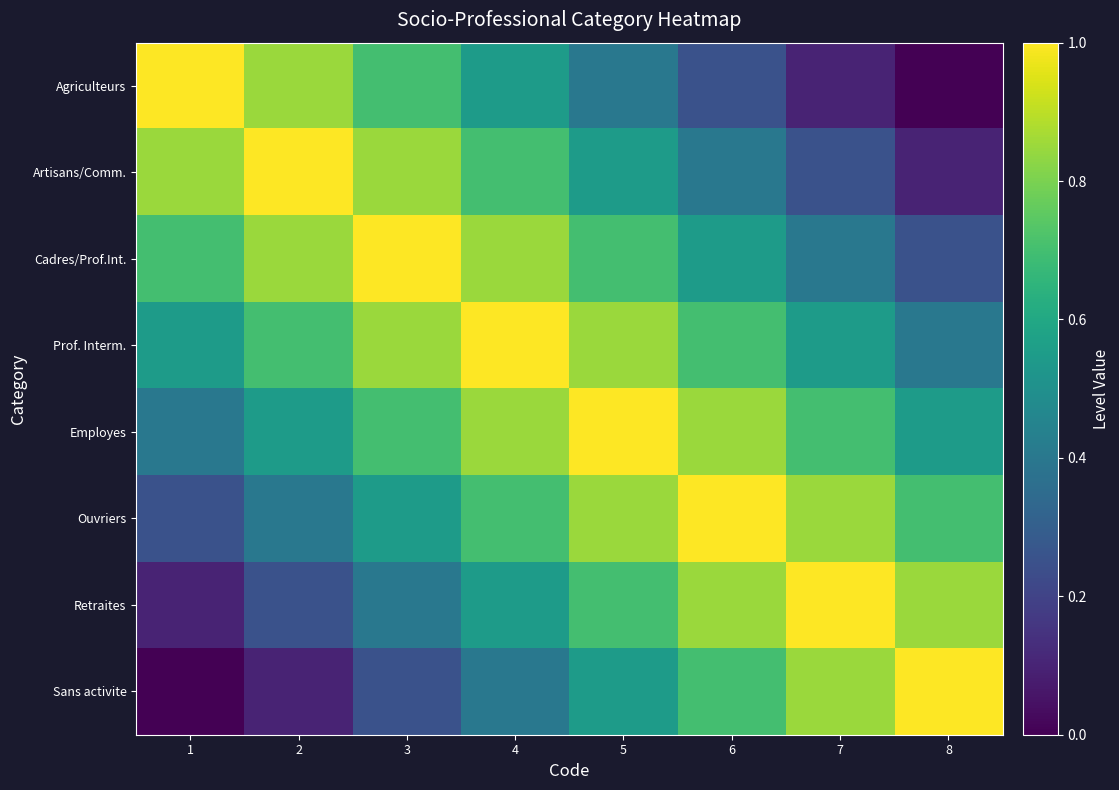

At which category is the sum across all series the highest?

4